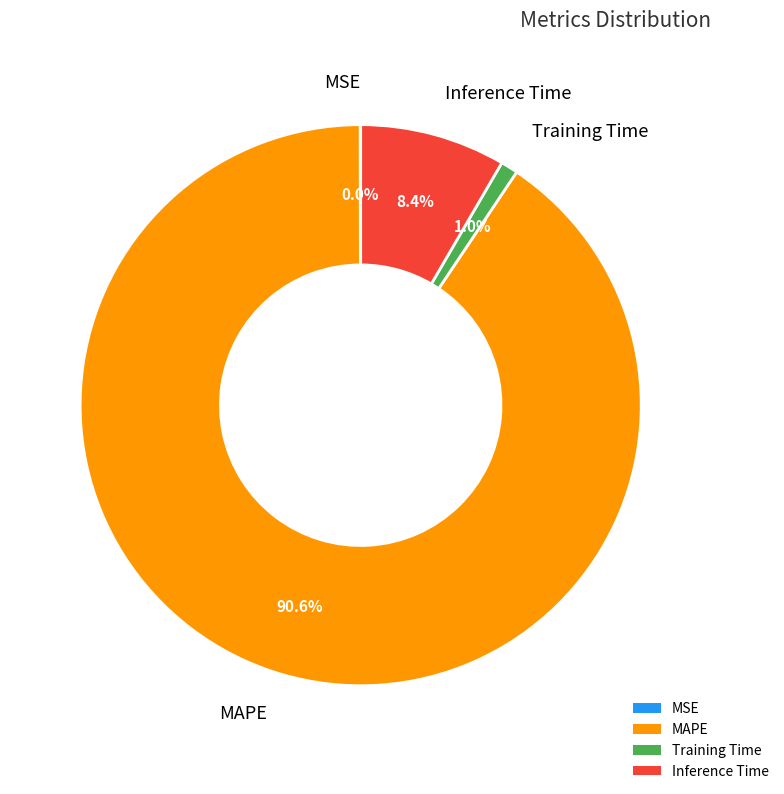

Which category accounts for the majority?

MAPE